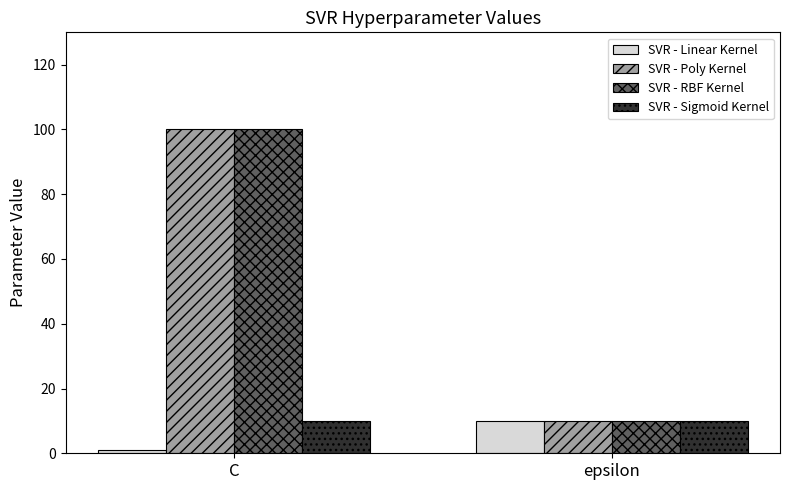

Is the value of SVR - Linear Kernel at C greater than the value of SVR - Poly Kernel at epsilon?

No